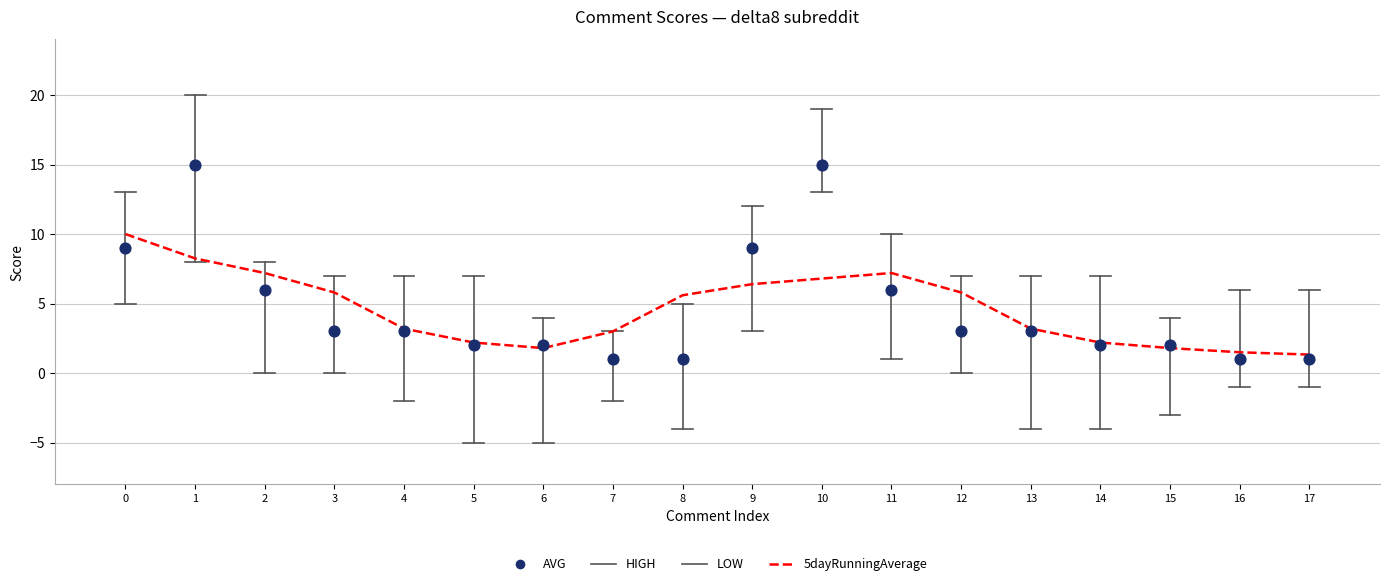

Is the value of AVG at 15 greater than the value of 5dayRunningAverage at 2?

No